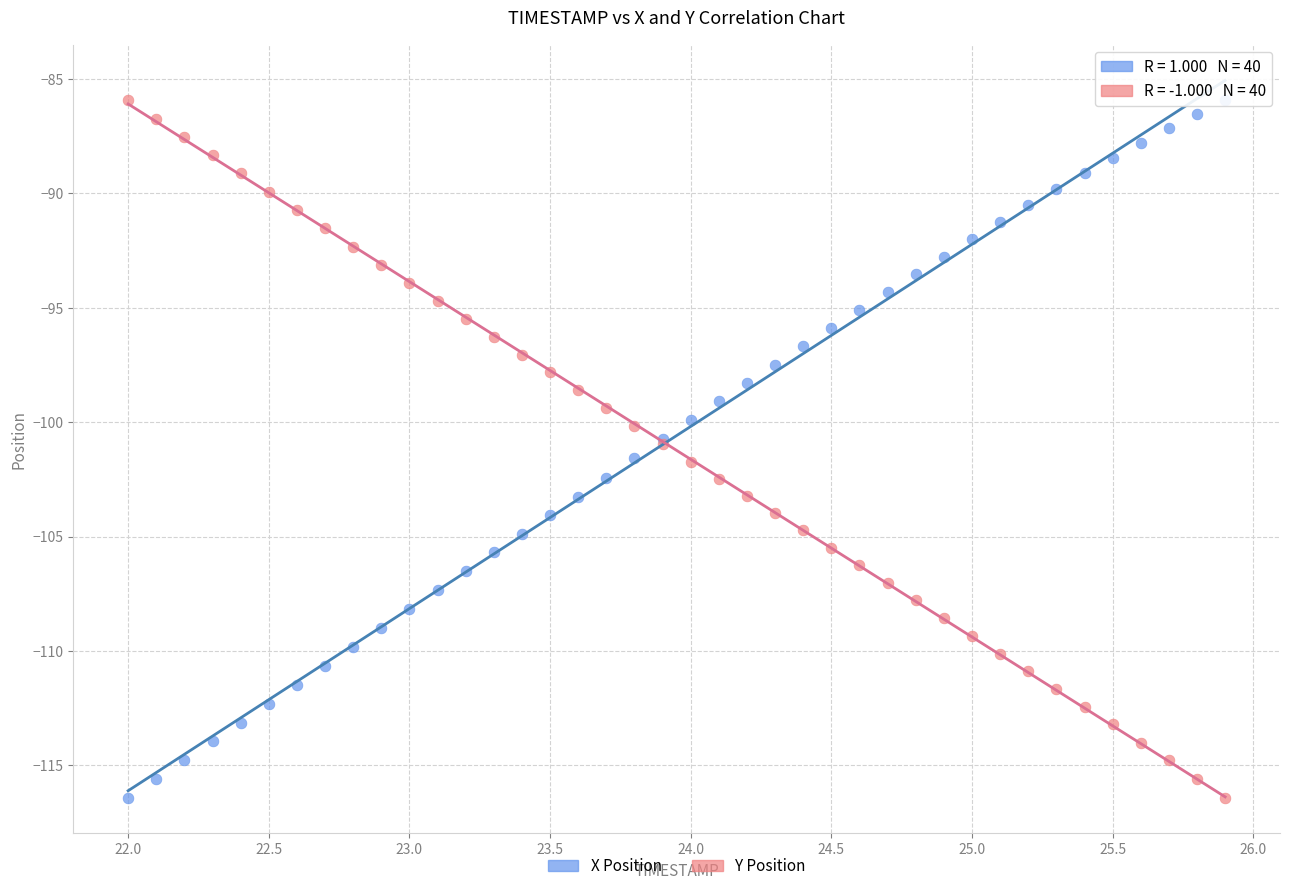

What is the X range (max minus min) for the scatter plot?

3.9